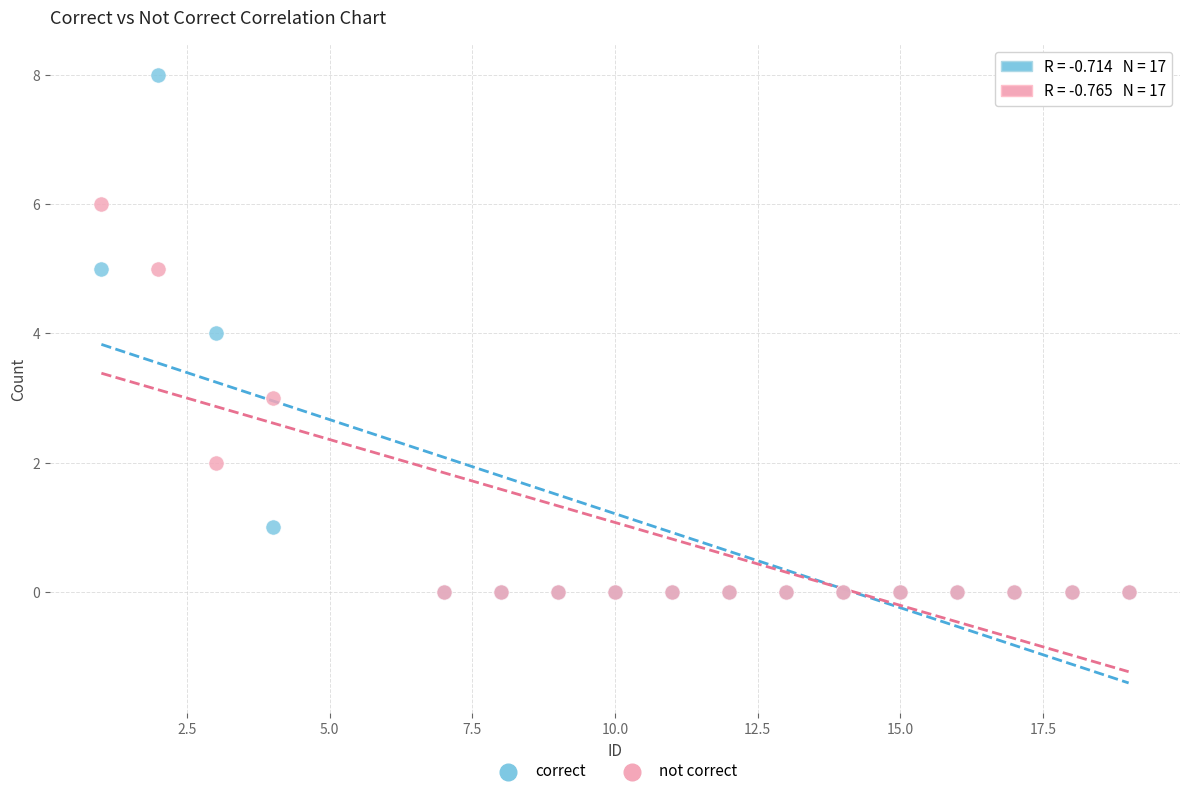

What are all the series names shown in the legend?

correct, not correct